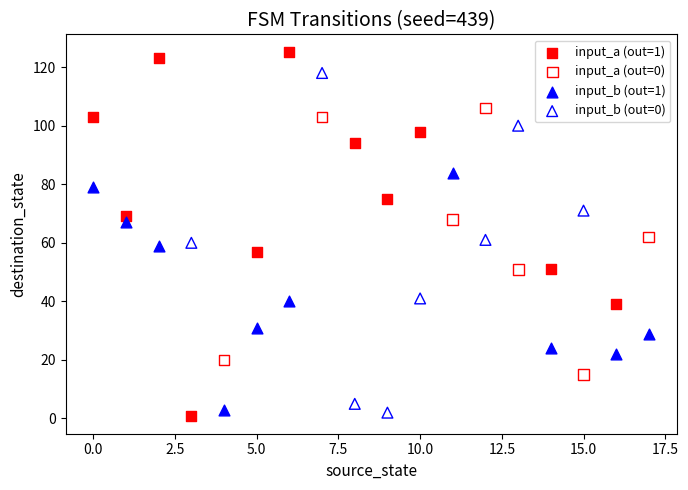

Which series has the largest Y range (max minus min)?

input_a (out=1)